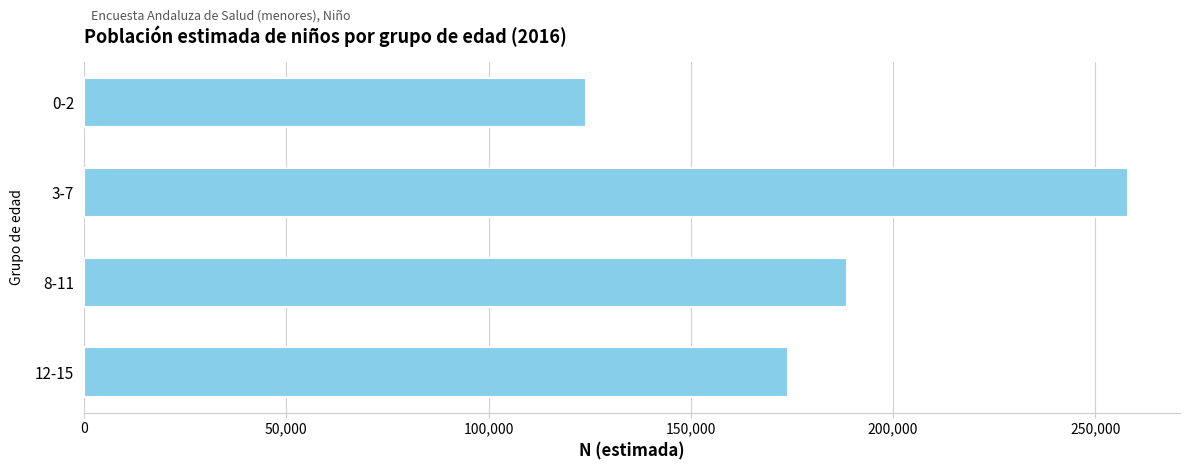

What is the label of the 1st bar from the top?

0-2